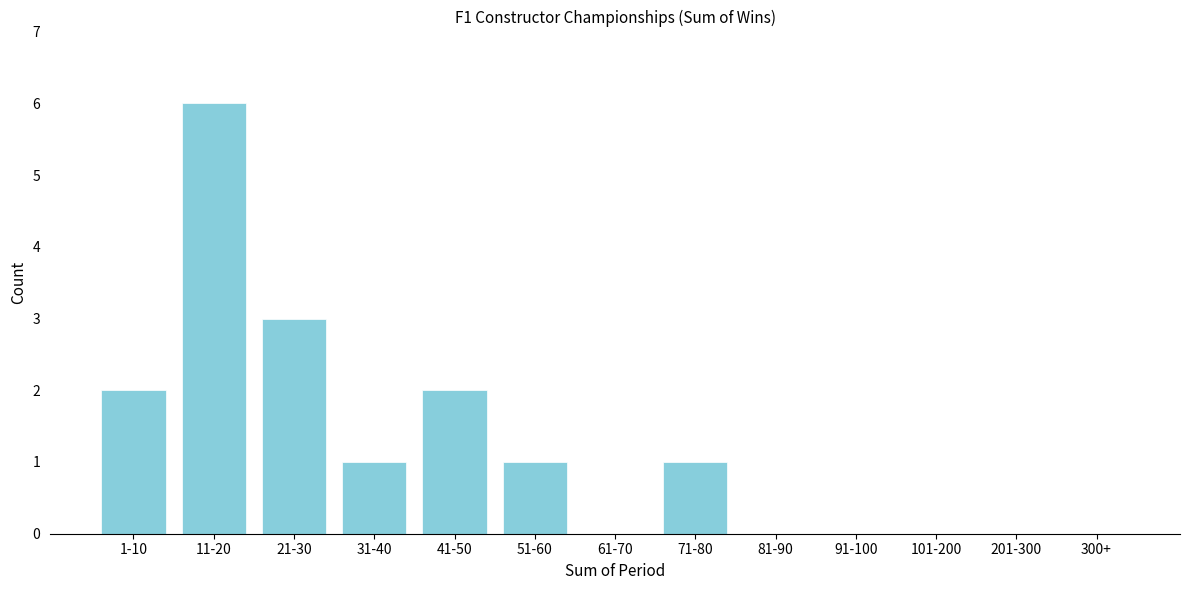

Reading left to right, list all the values displayed in this chart.

1-10=2	11-20=6	21-30=3	31-40=1	41-50=2	51-60=1	61-70=0	71-80=1	81-90=0	91-100=0	101-200=0	201-300=0	300+=0